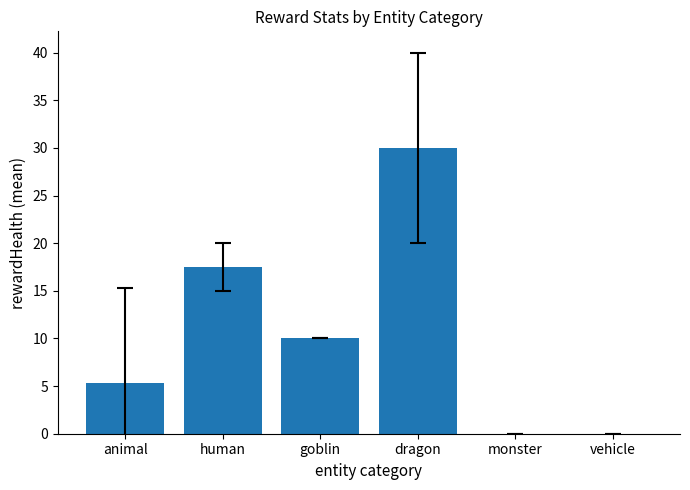

What is the approximate value at animal?

5.3